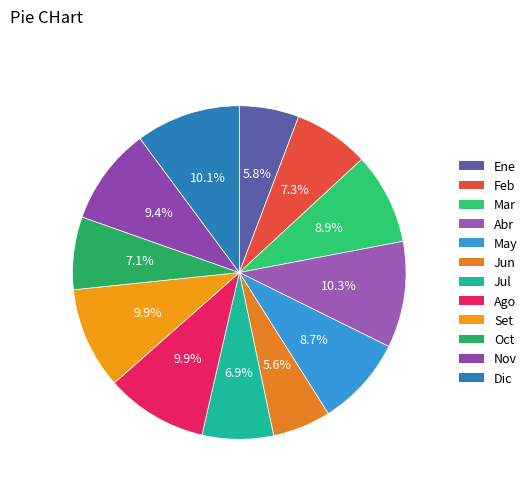

To the nearest percent, what is the combined percentage of Dic and Oct?

17%